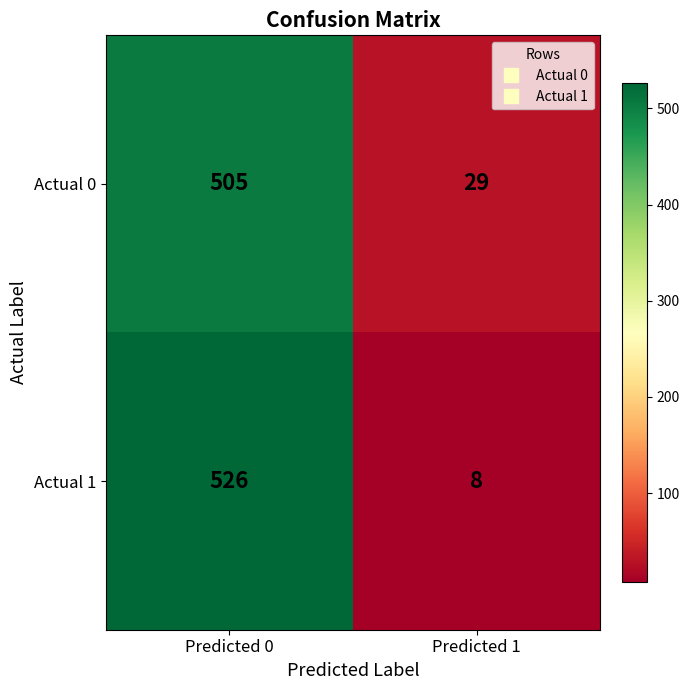

Which label corresponds to the smallest value in the chart?

Predicted 1